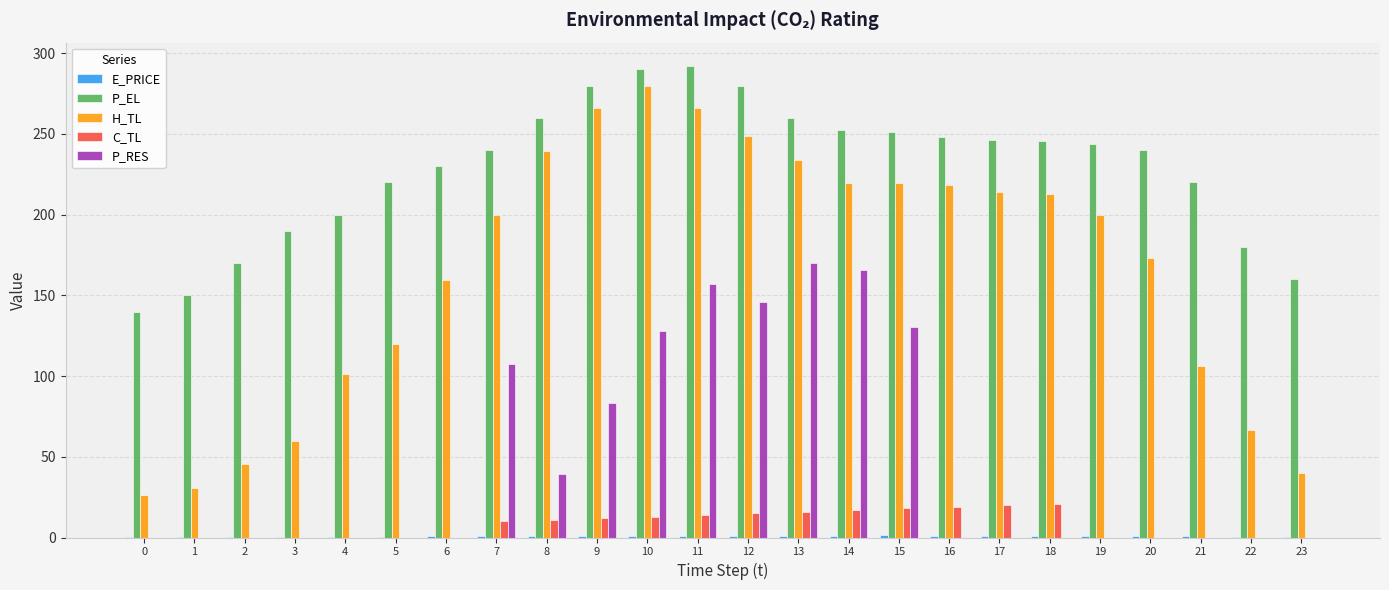

How many data points in H_TL are above 199?

13